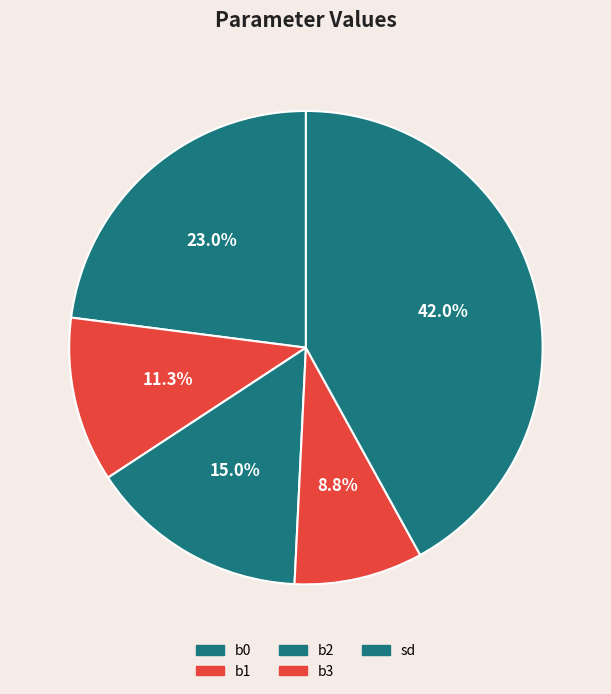

Rank the categories by value from highest to lowest.

sd, b0, b2, b1, b3